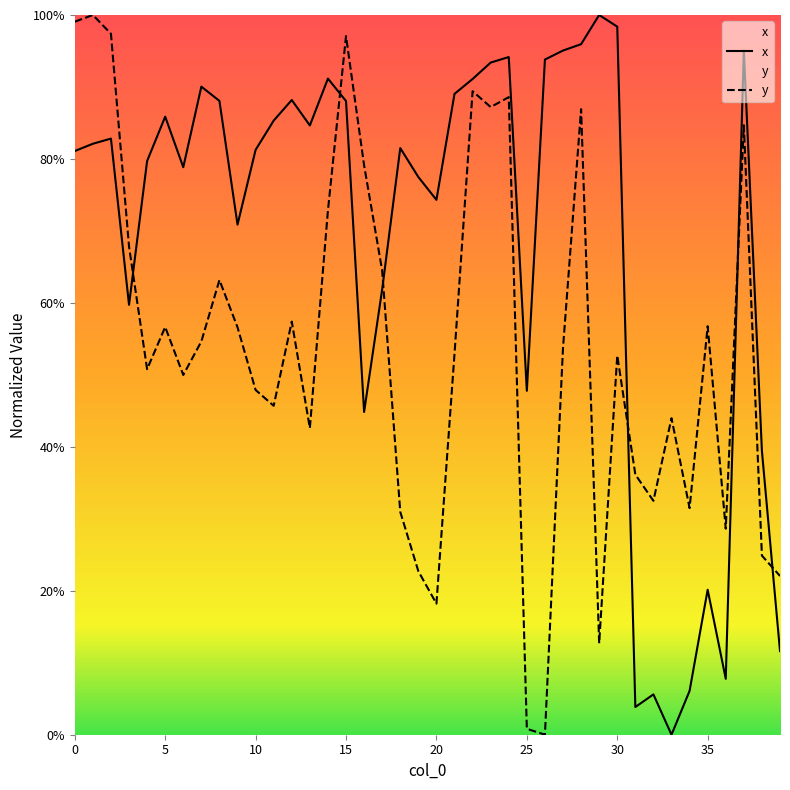

Where is the first local minimum for y?

4